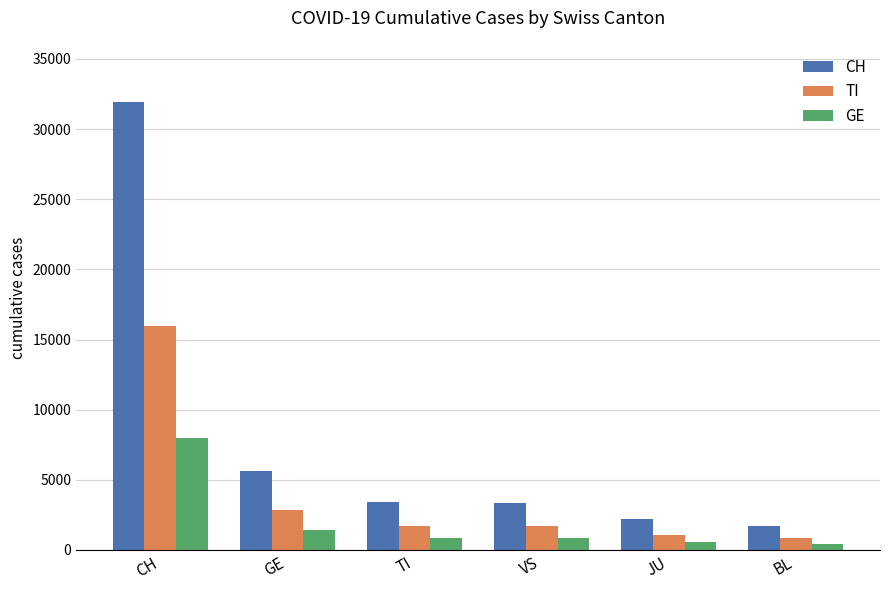

Where is GE nearest to the value 4209?

GE